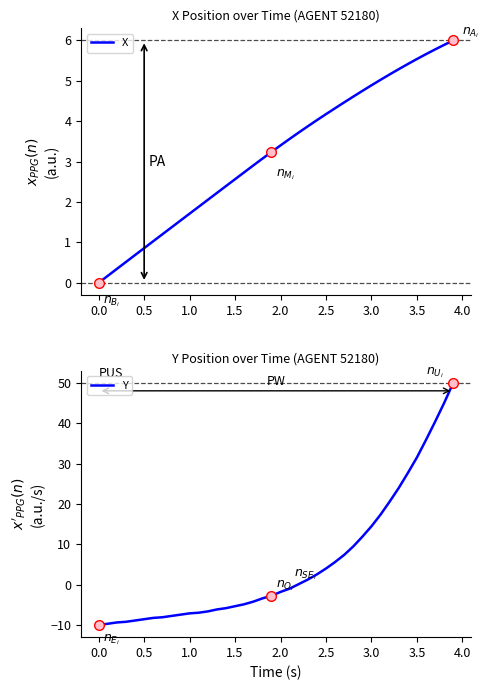

The Y series shows -8.3 at 1.5. True or false?

False